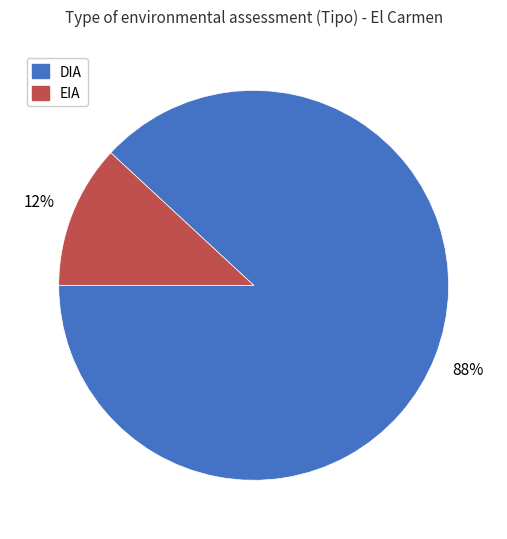

The EIA slice represents 1% of the pie. True or false?

False